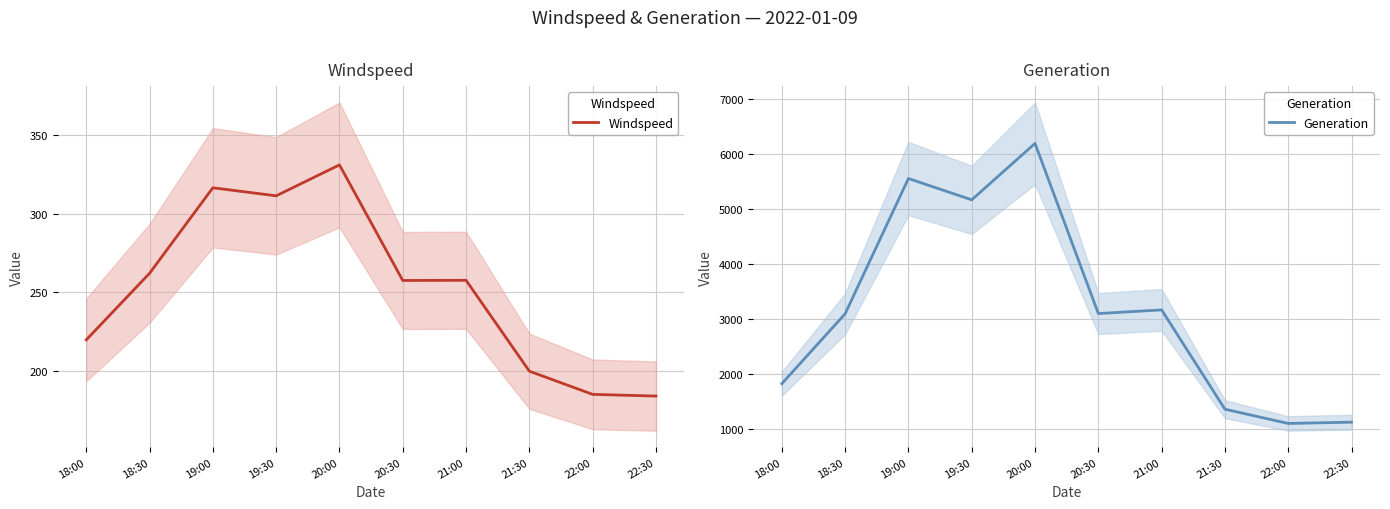

Which category has the lowest value across all series?

22:30